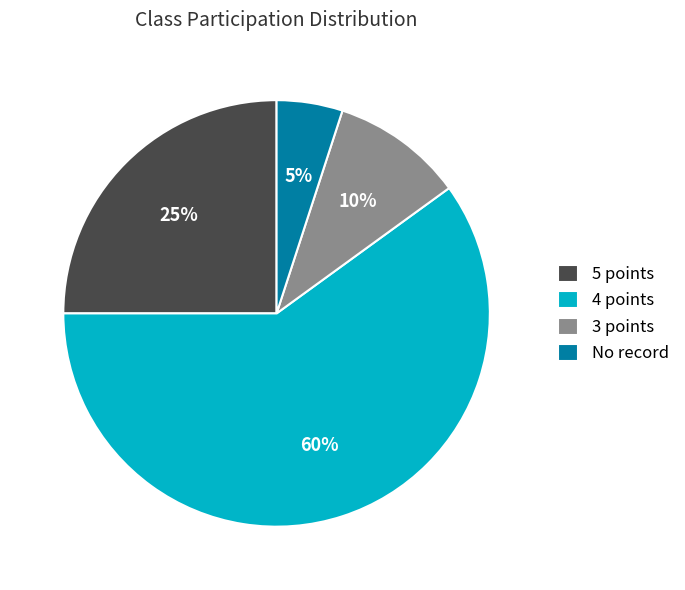

Does 5 points represent more than half of the total?

No